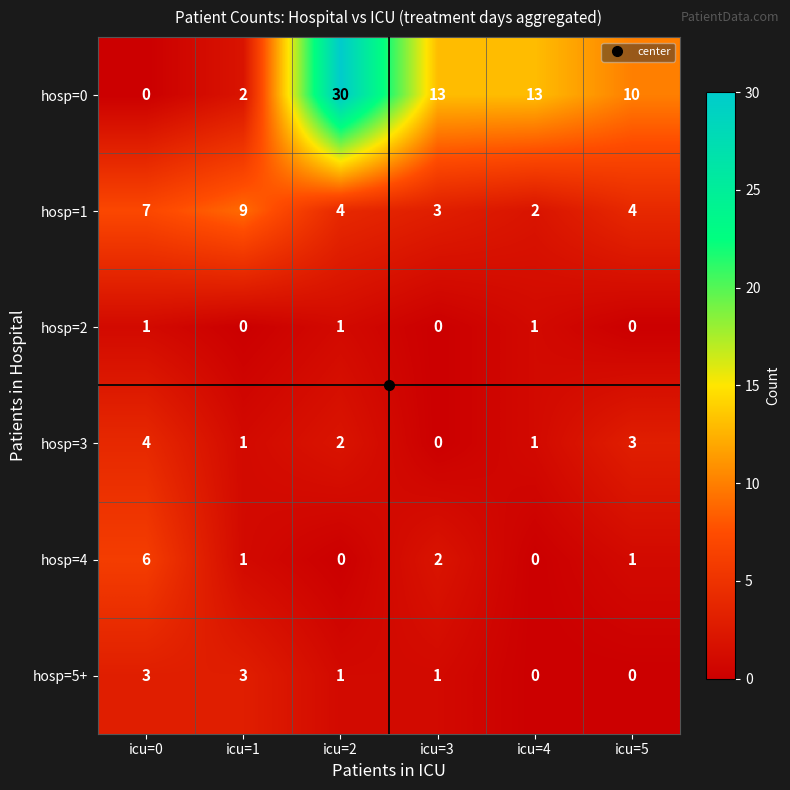

True or false: hosp=1 has a value of 7 at icu=0.

True